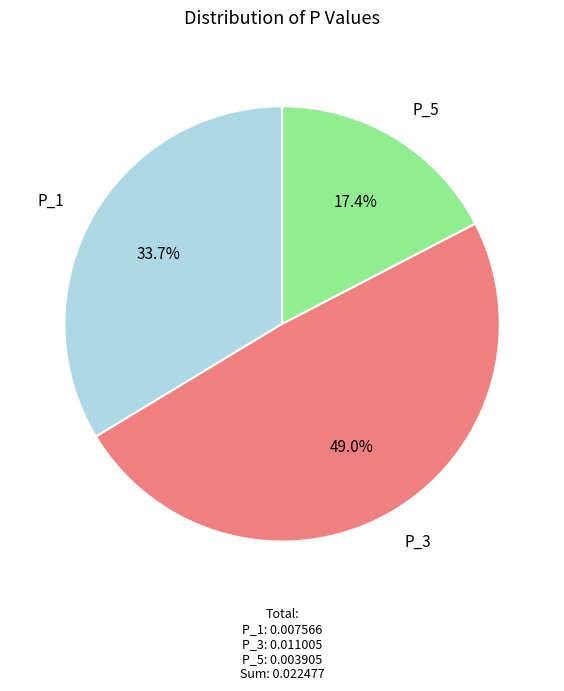

What percentage is the P_1 slice, to the nearest percent?

34%